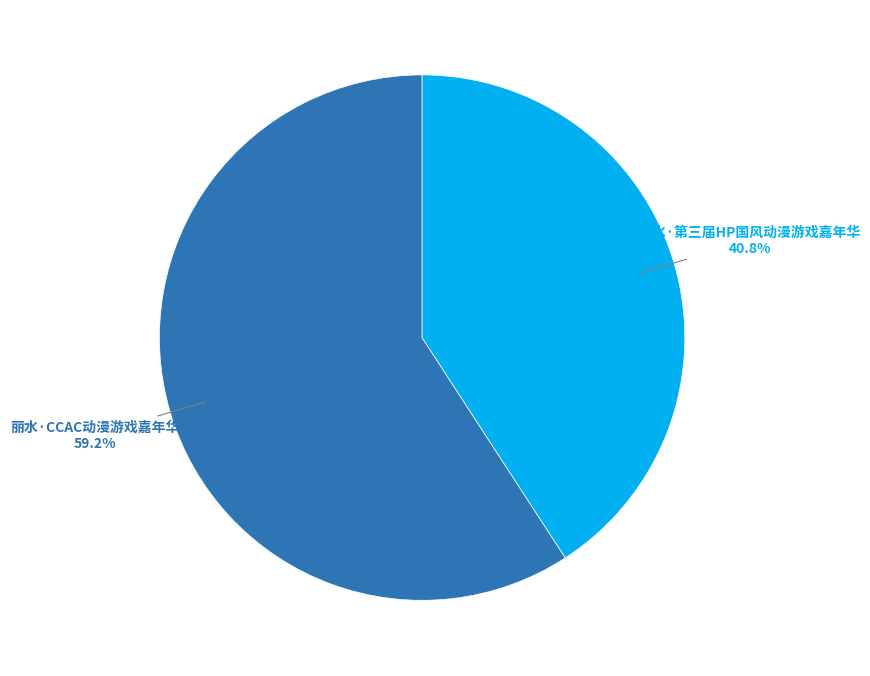

How many slices are in this pie chart?

2